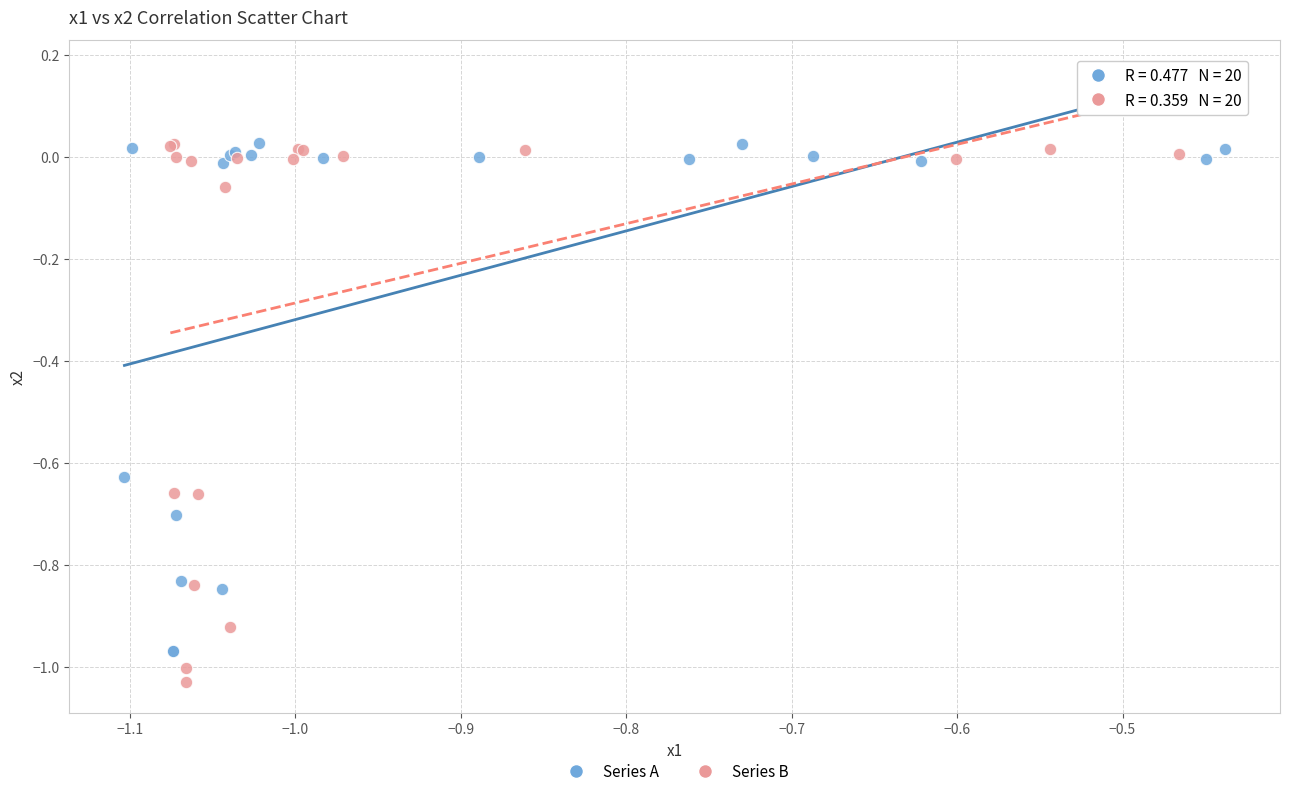

Which series has the widest spread of Y values?

Series B